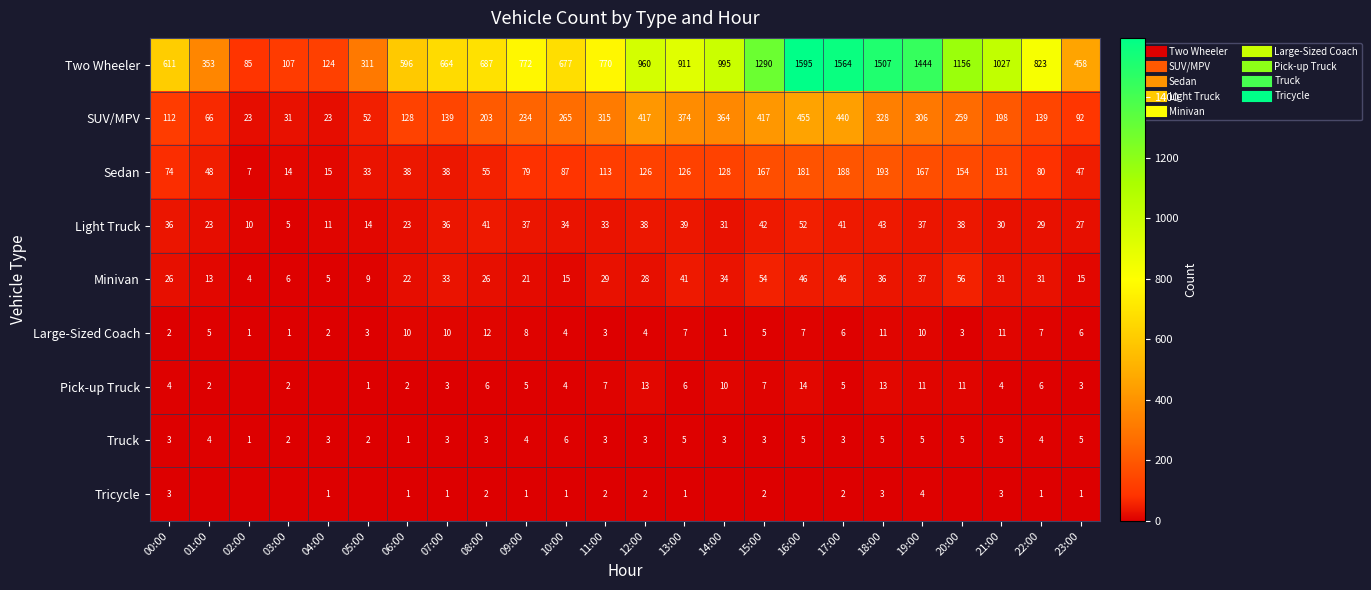

What is the difference between the maximum and minimum values in the Large-Sized Coach series?

11